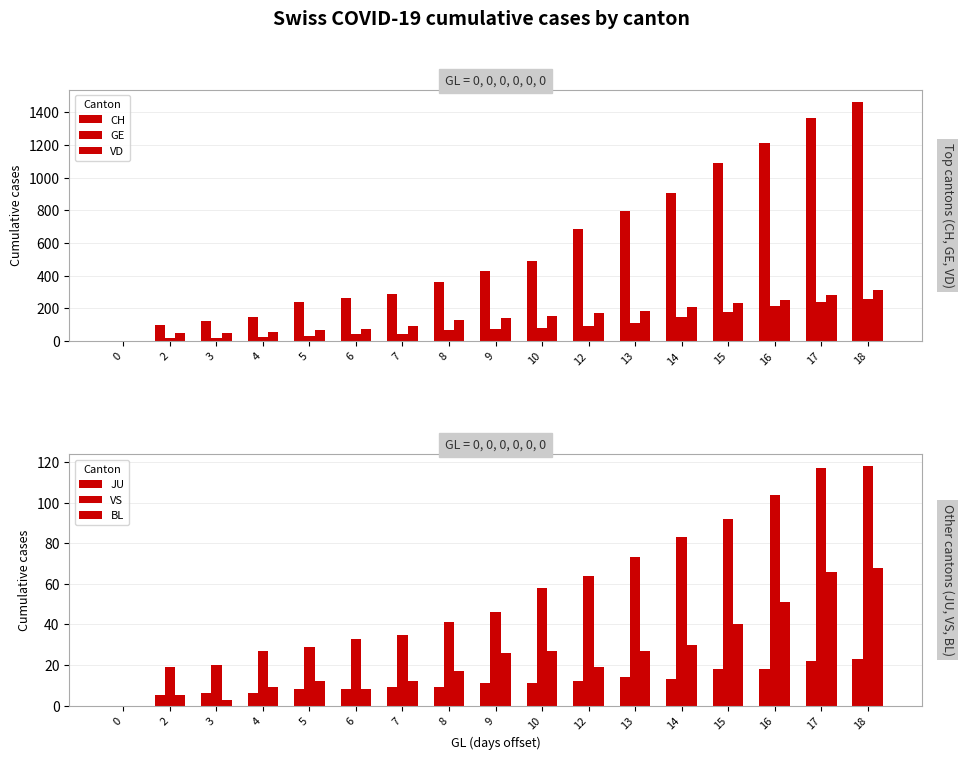

Which series has the largest range (max minus min)?

CH